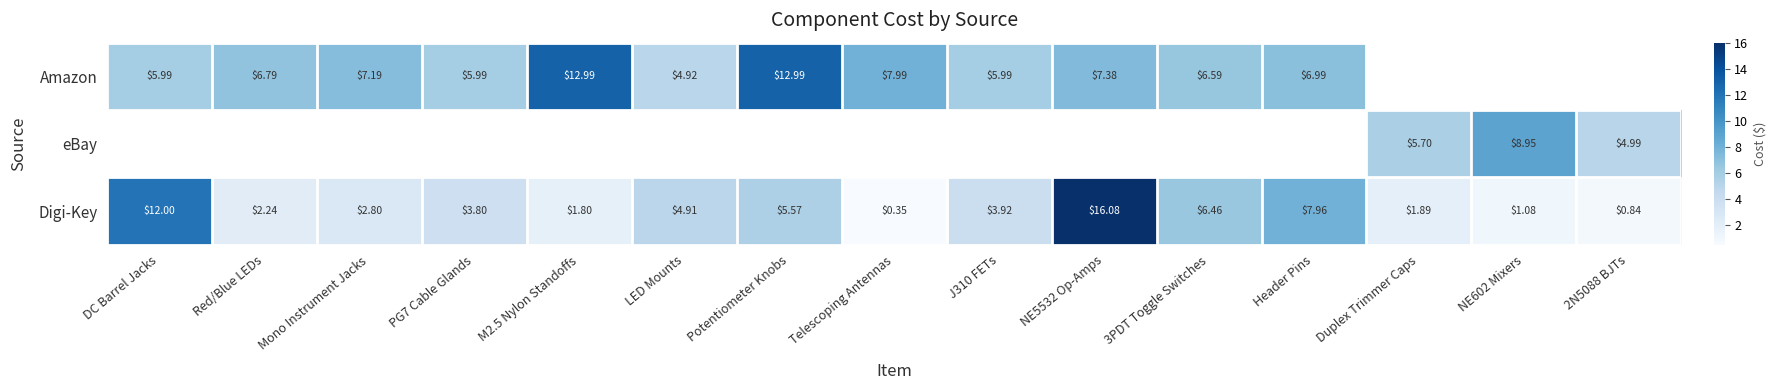

At which label is Digi-Key closest to 8?

Header Pins